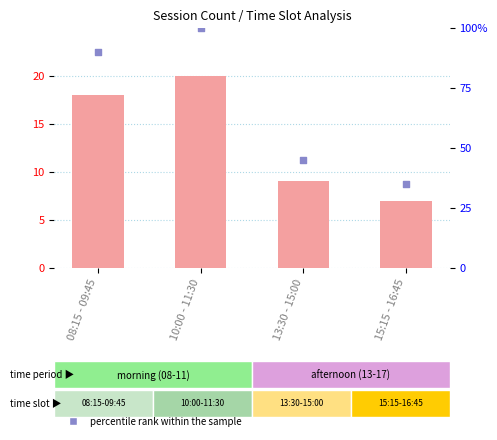

Which series has the widest spread of Y values?

percentile rank within the sample